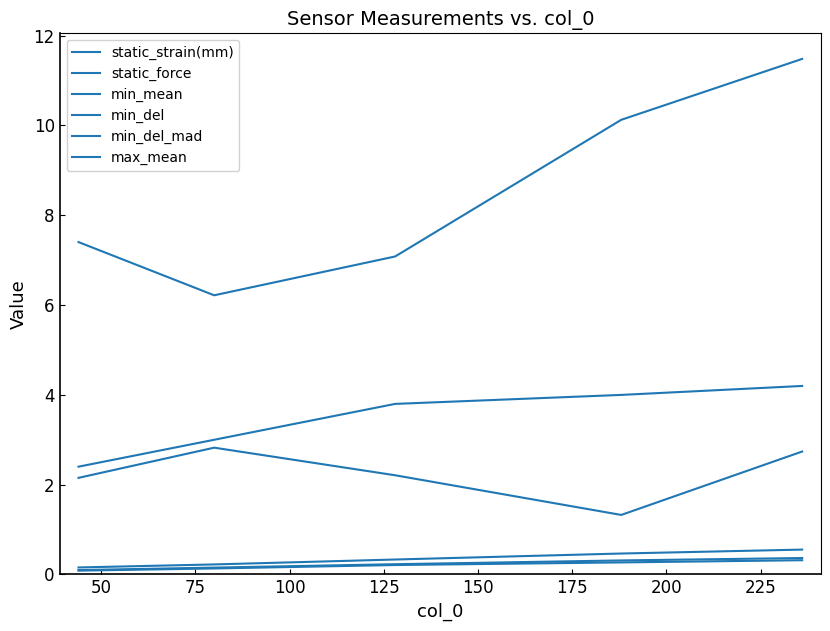

Which series has the largest total across all categories?

min_del